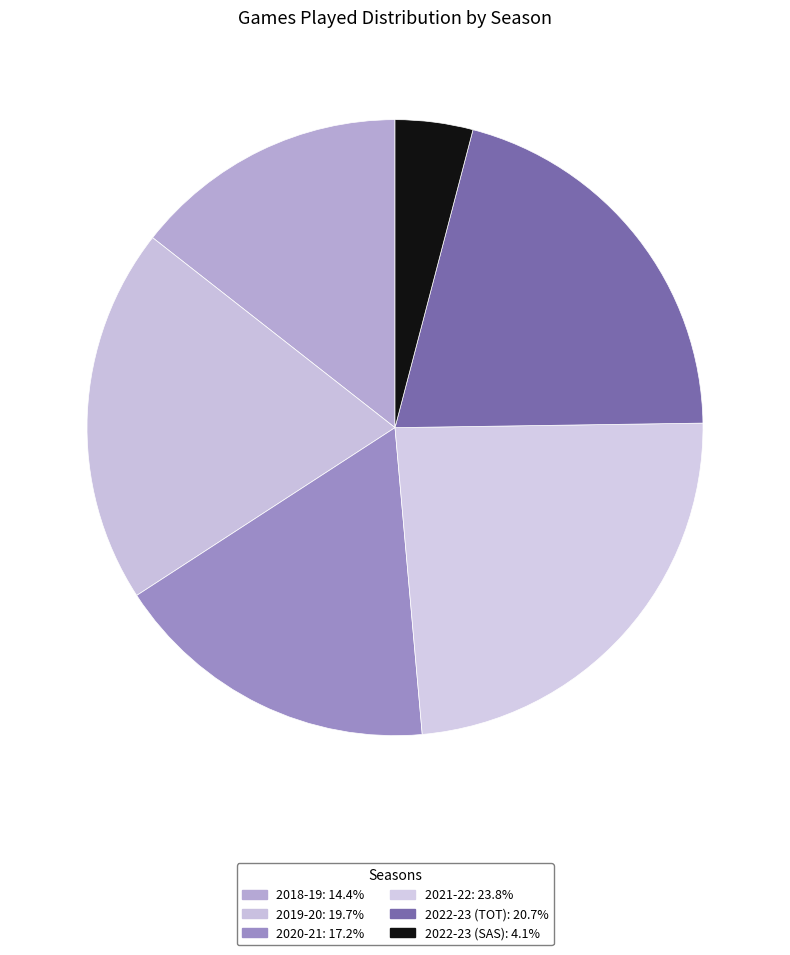

How many segments does this pie chart have?

6